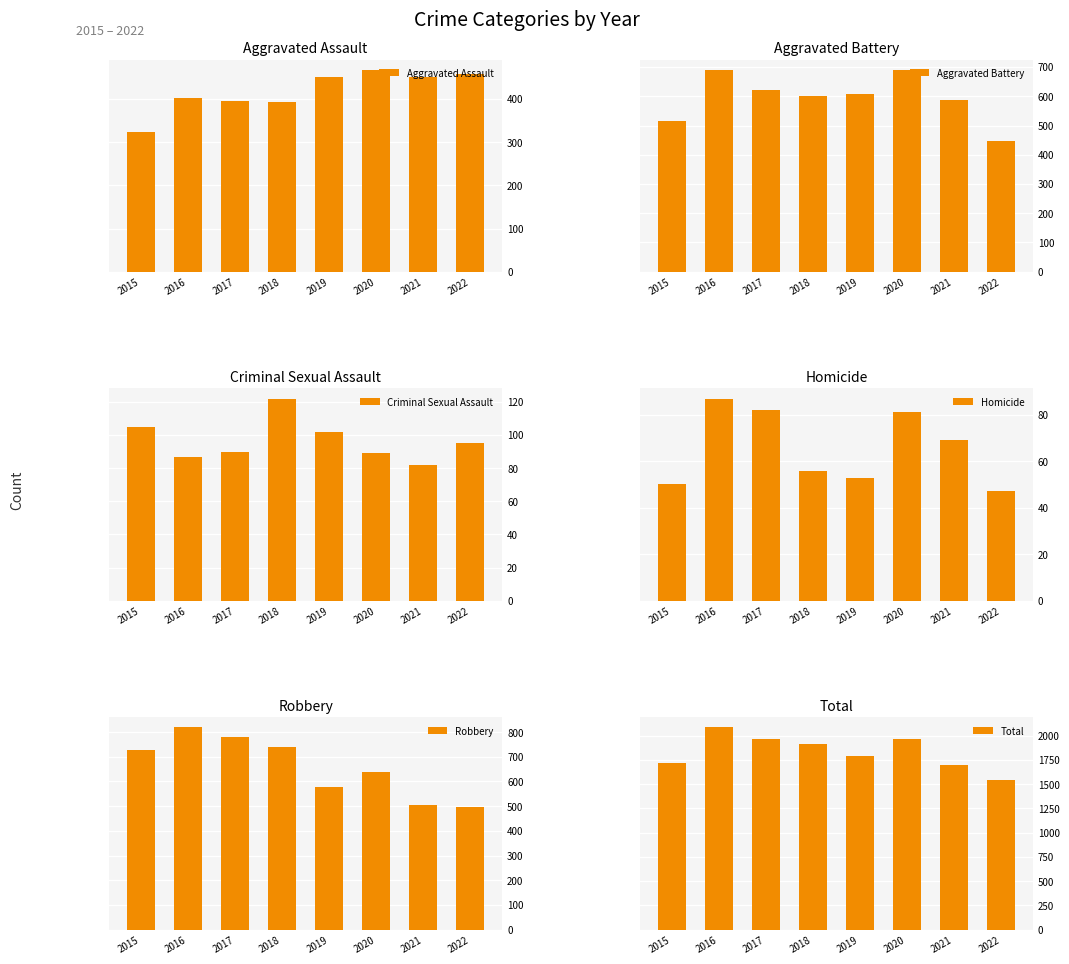

Which has a higher value, 2018 or 2020?

2020